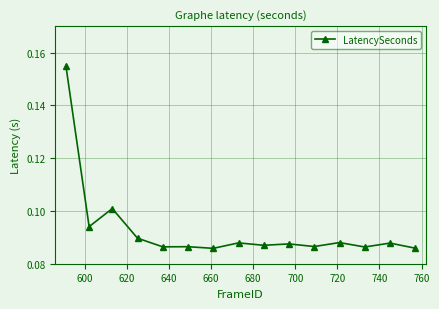

What is the sum of all values?

1.4